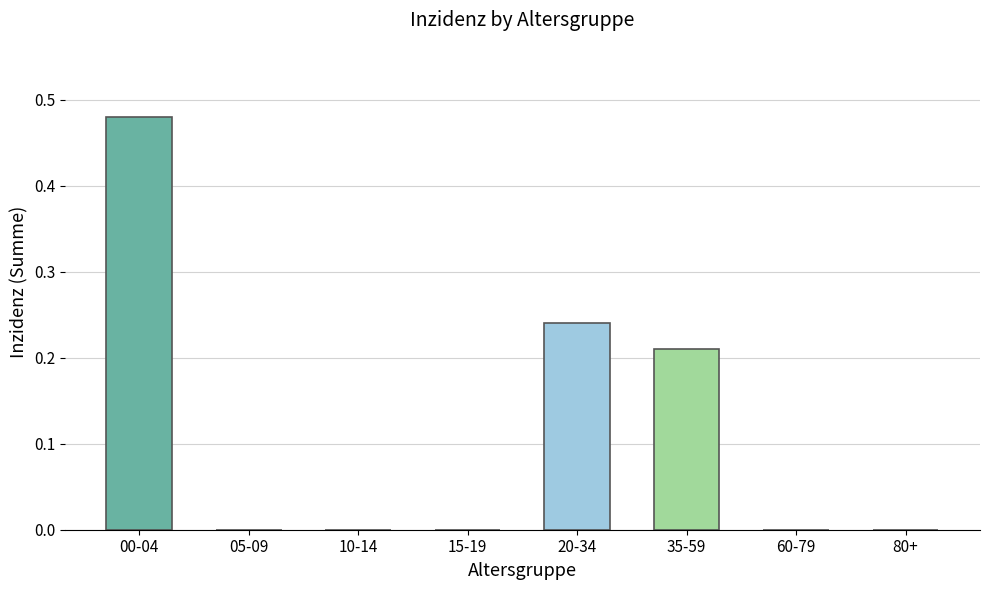

Count the values in the range 0 to 1.

8